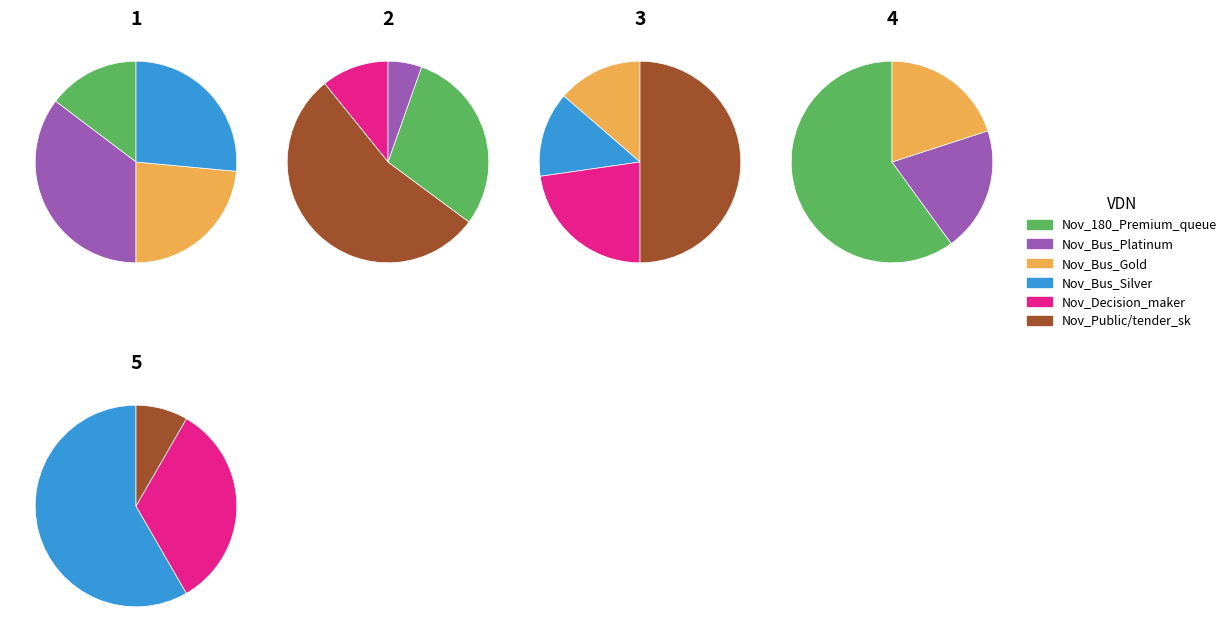

To the nearest percent, what percentage of the pie is Nov_Bus_Silver?

11%